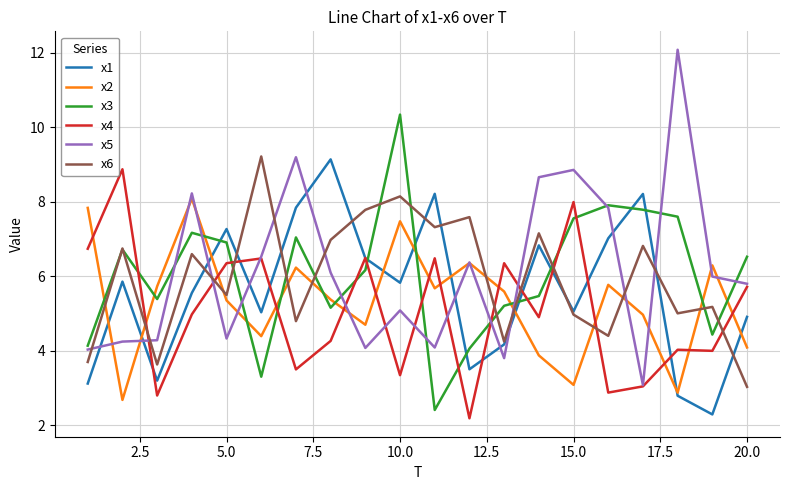

True or false: x5 and x2 intersect in this chart.

True